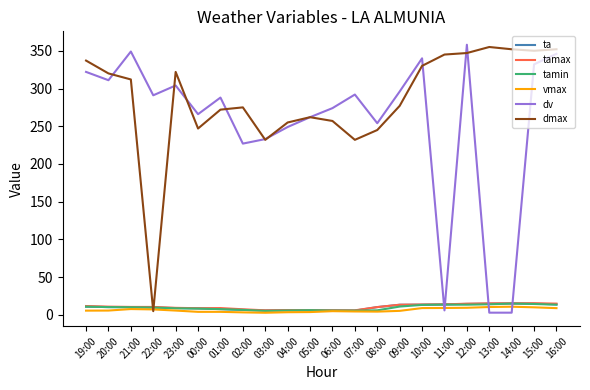

At which label does dmax reach its minimum?

22:00